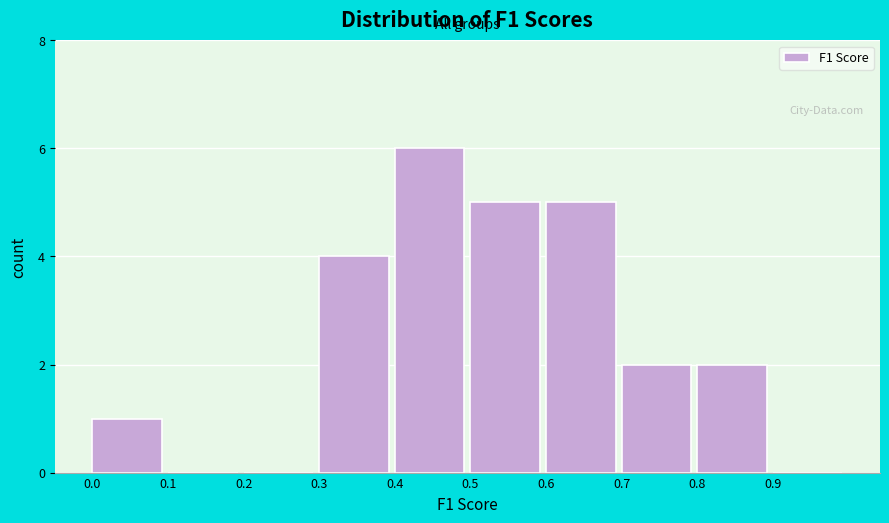

Which range on the x-axis has the tallest bar?

0.4 to 0.5